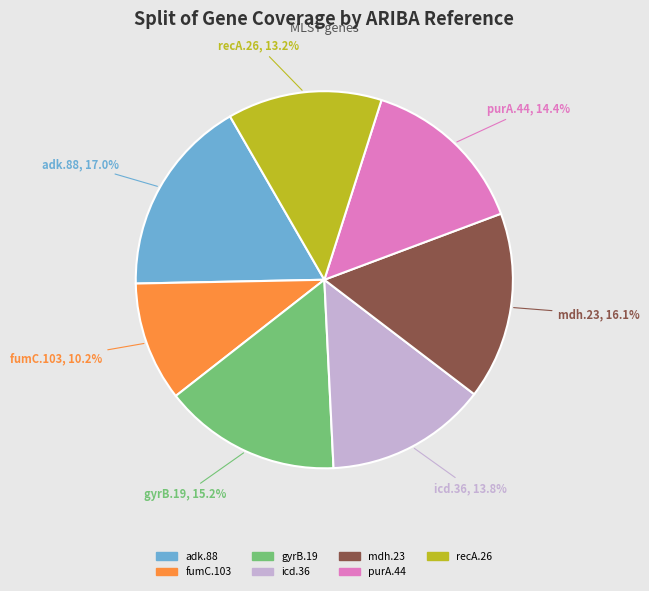

To the nearest percent, what is the difference between the gyrB.19 and adk.88 slice percentages?

2%